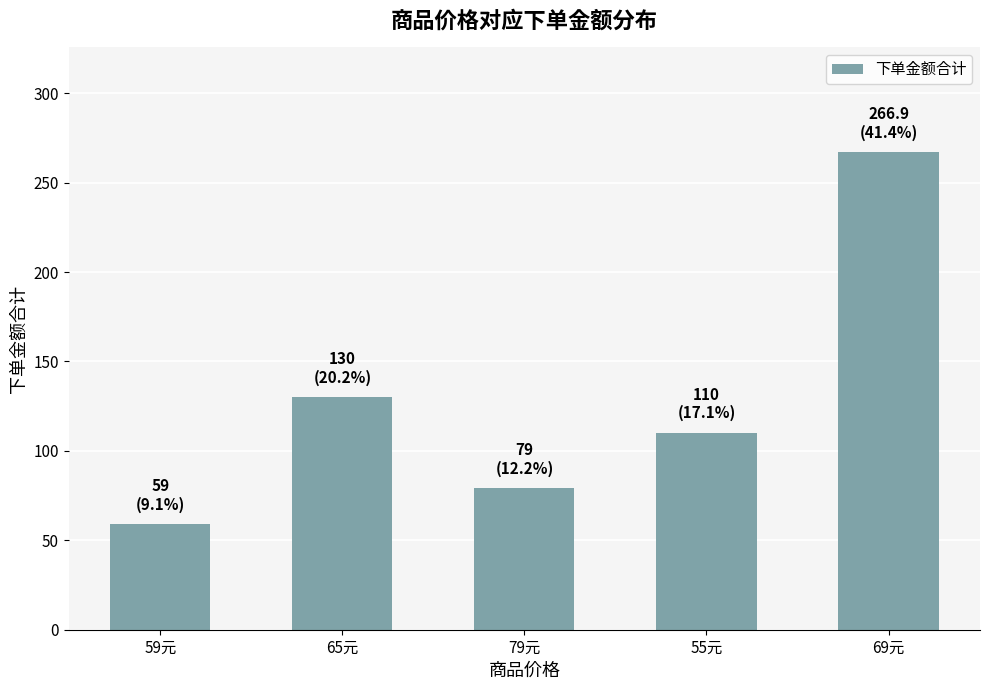

Reading right to left, list all the values displayed in this chart.

266.9	110.0	79.0	130.0	59.0